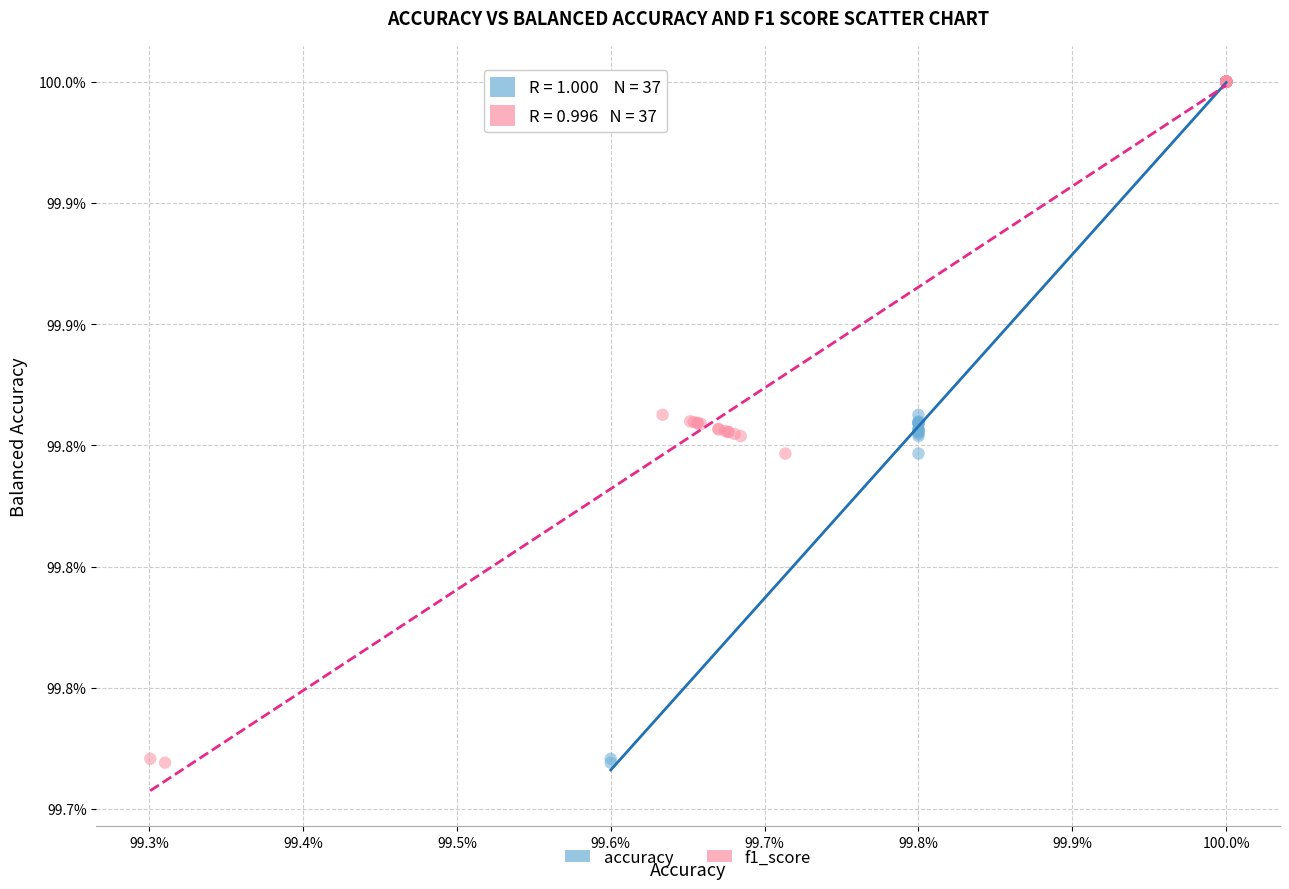

What are all the series names shown in the legend?

accuracy, f1_score